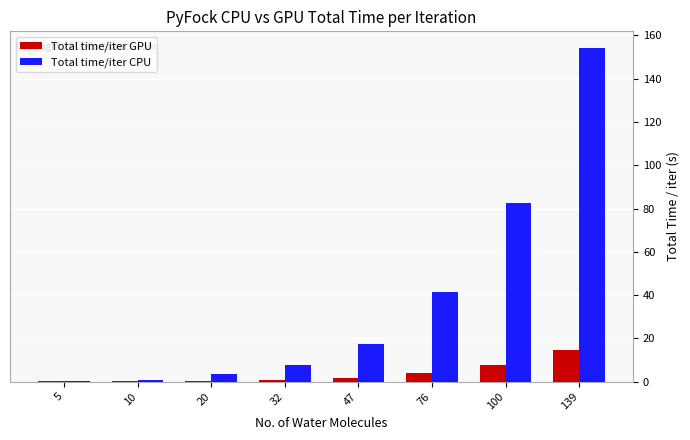

Is it true that Total time/iter GPU equals 14.5 at 139?

True